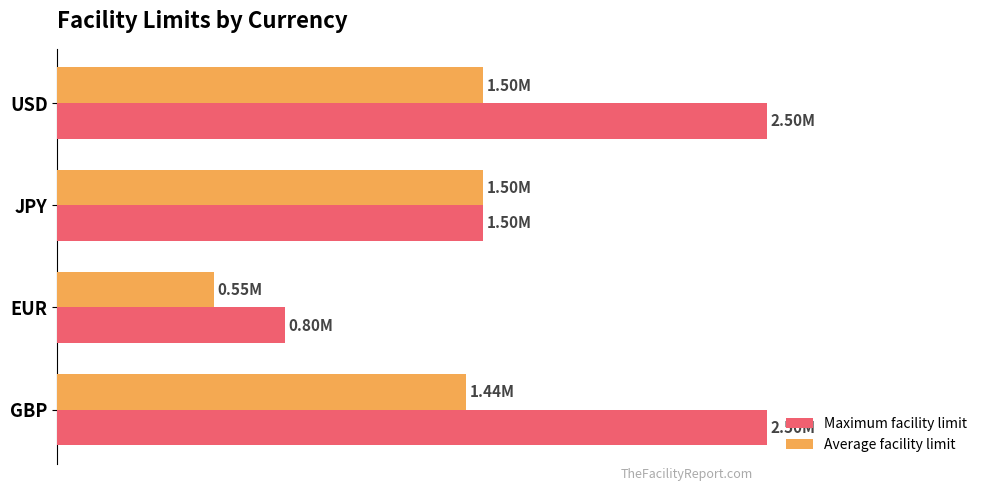

List the series in order of their peak value, lowest first.

Average facility limit, Maximum facility limit